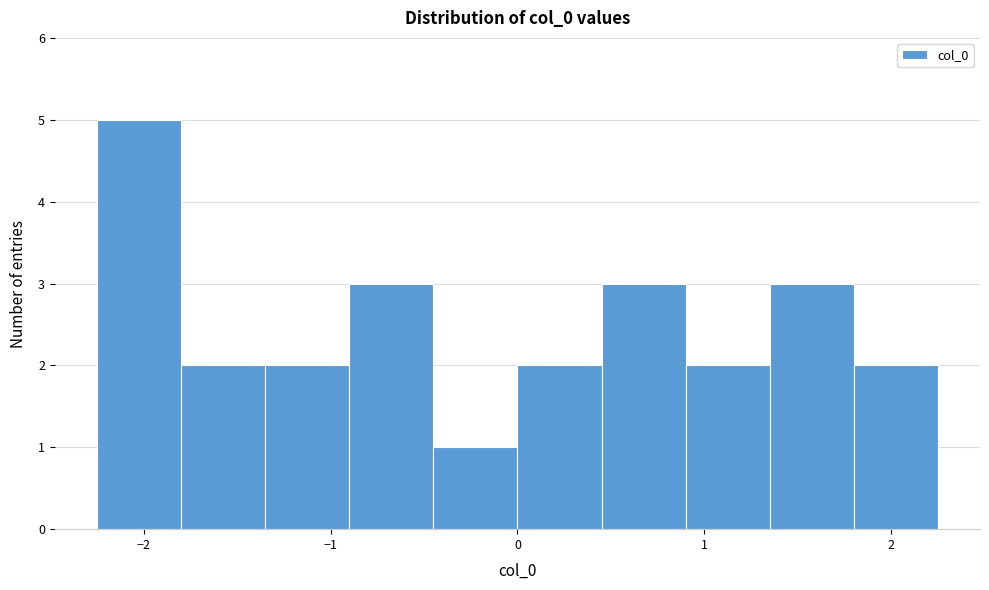

How tall is the bar that spans 1.80 to 2.25 on the x-axis? Neither the bar edges nor the heights are printed on the chart, so give them approximately, as read against the axes.

2